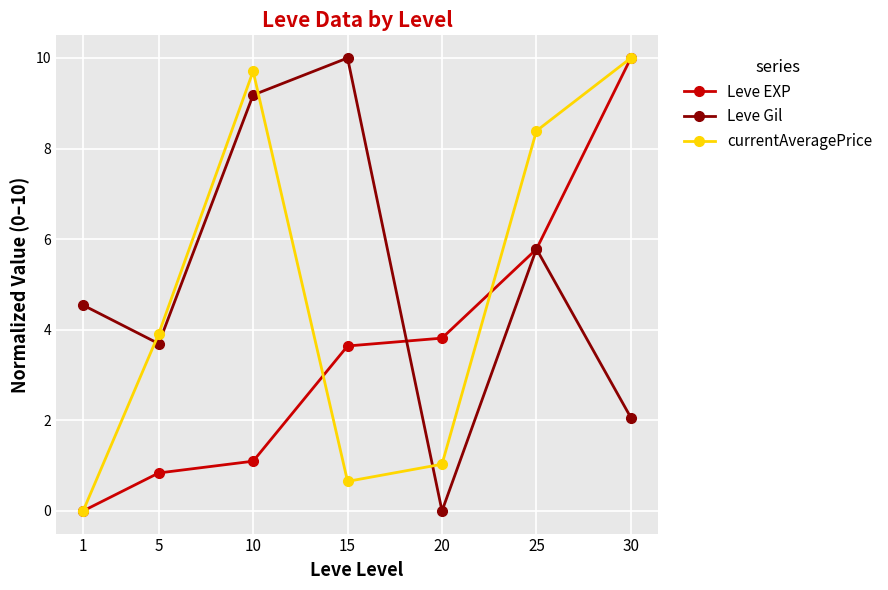

What is the total value across all series at 1?

4.5